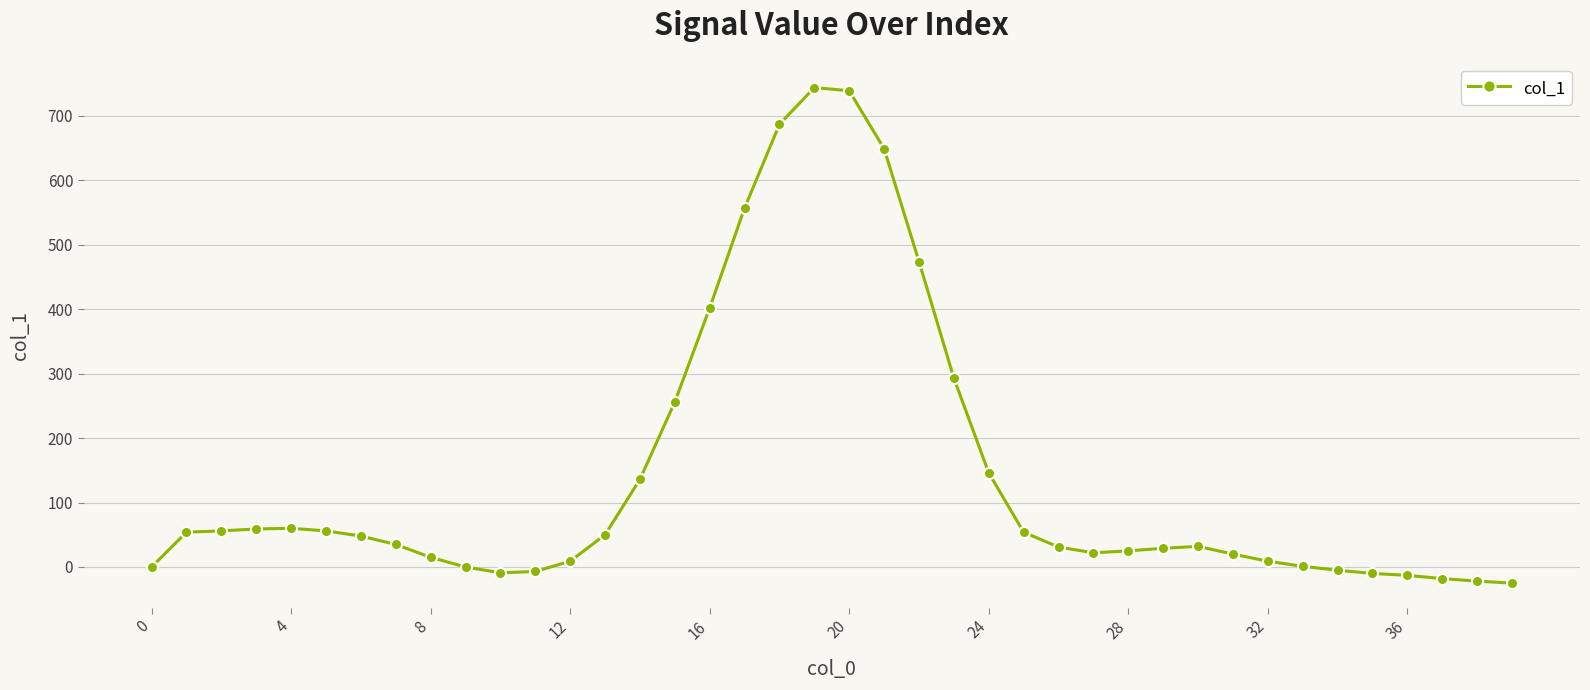

What is the minimum value shown in the chart?

-25